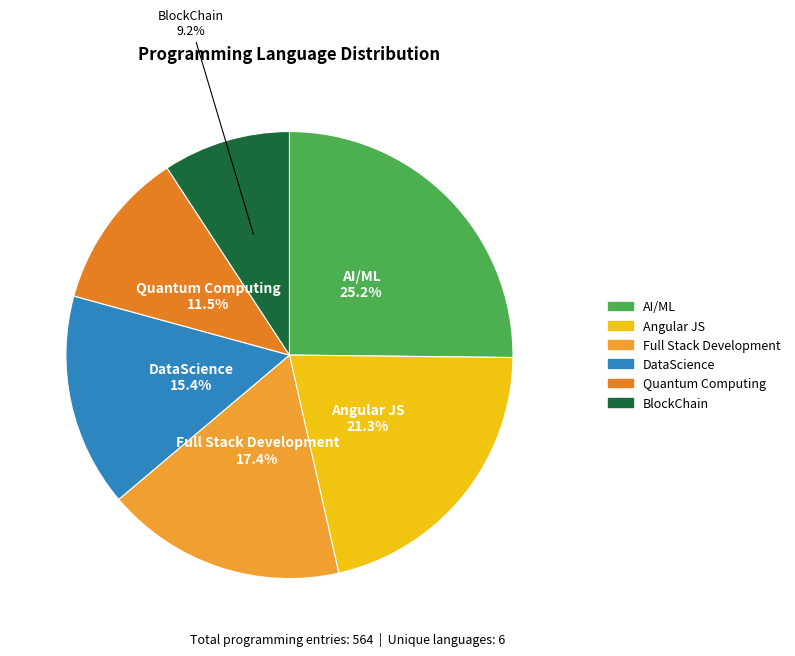

What percentage is NOT represented by Full Stack Development?

82.6%